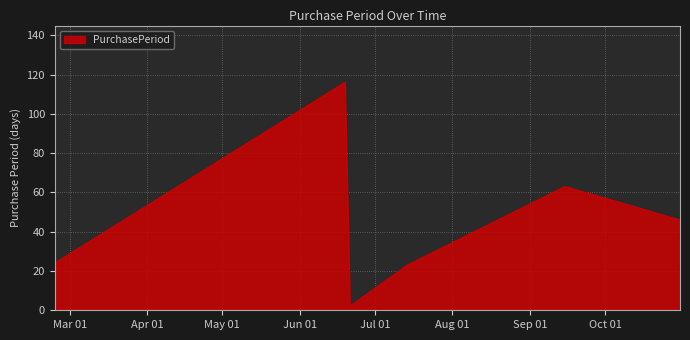

How many lines are shown in the chart?

1